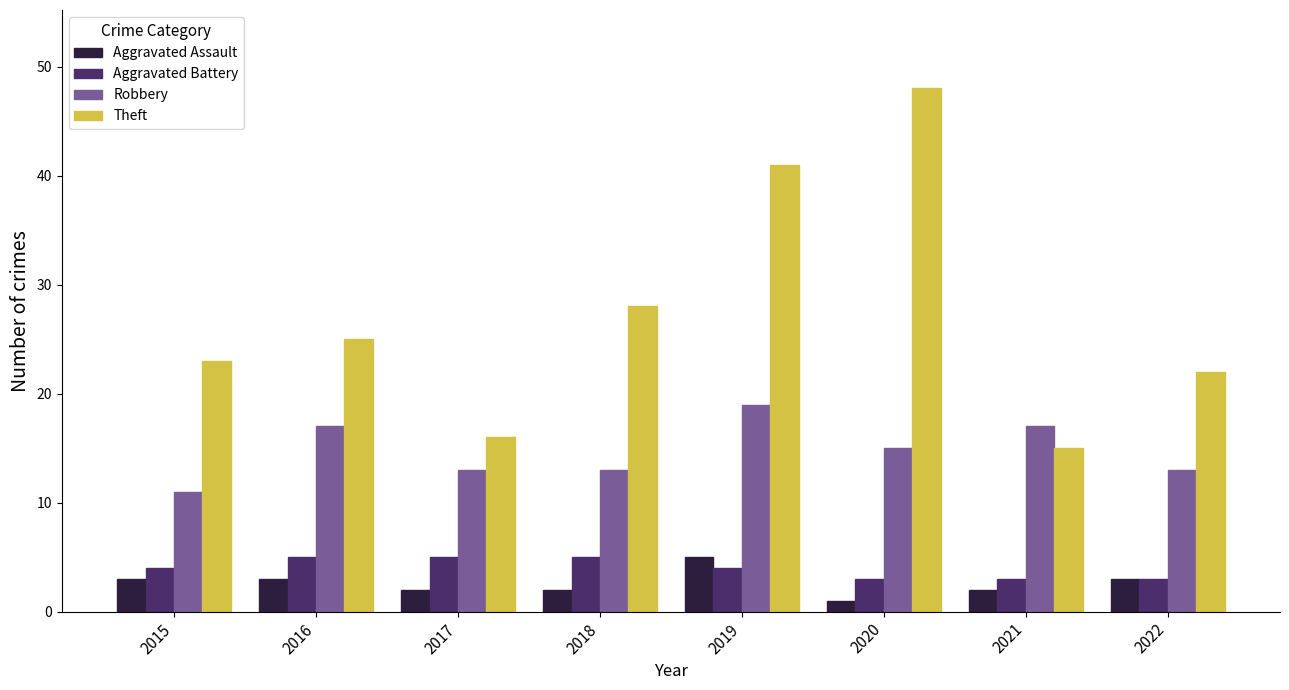

What is the sum of the Robbery values at 2016 and 2019?

36